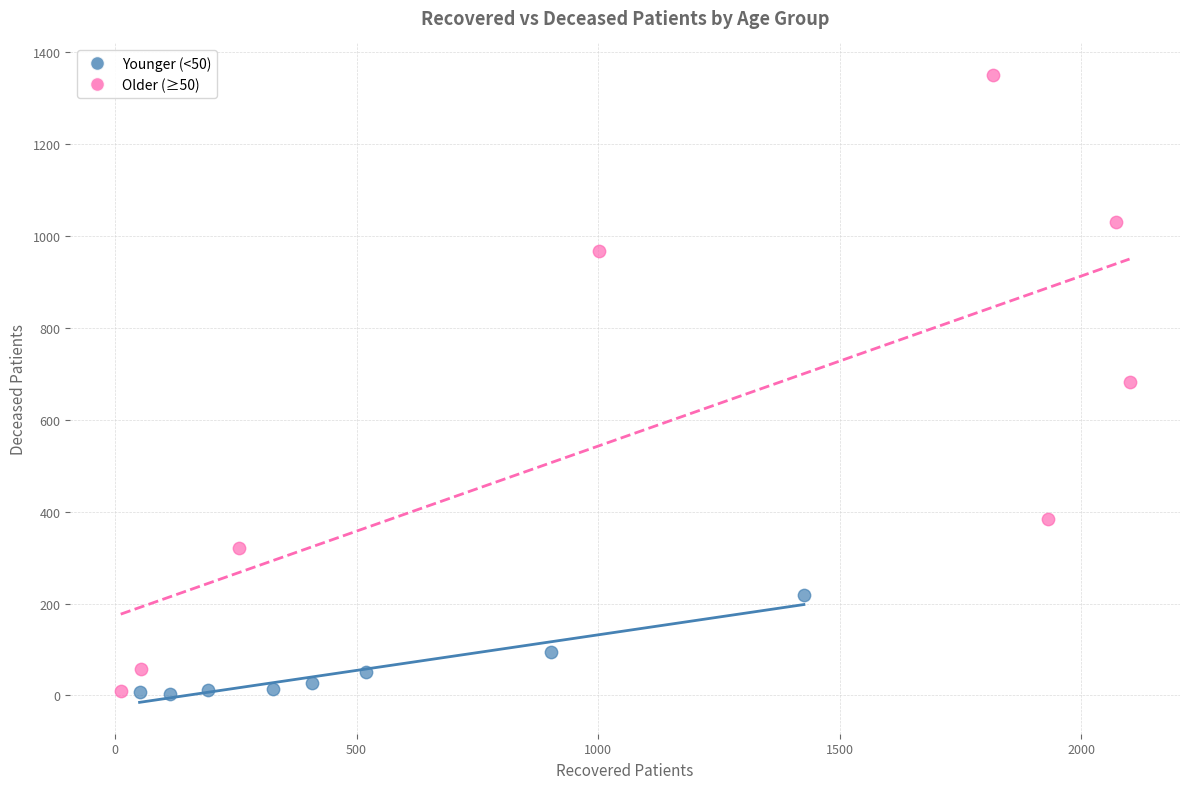

Which series has the widest spread of Y values?

Older (≥50)